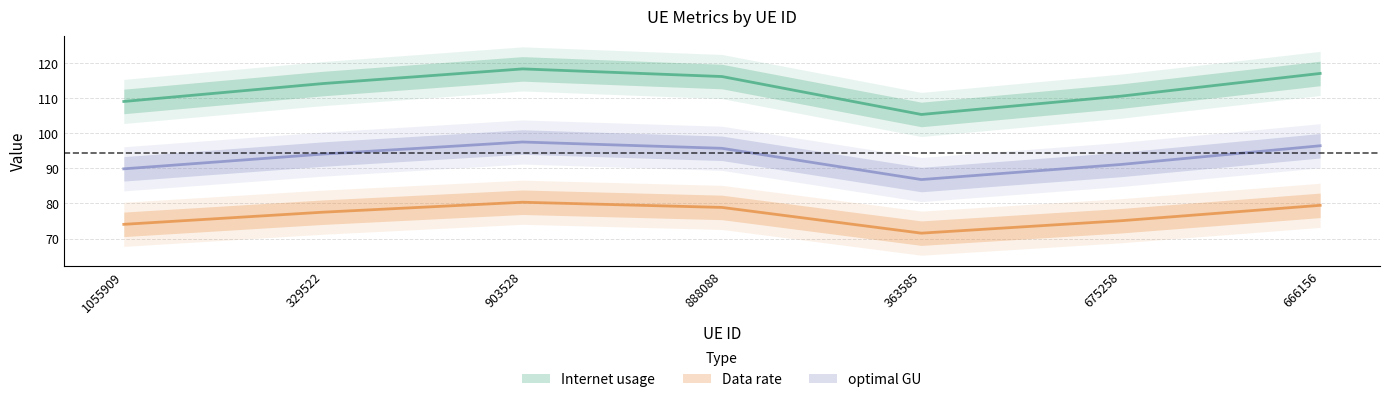

Which series has the largest total across all categories?

Internet usage